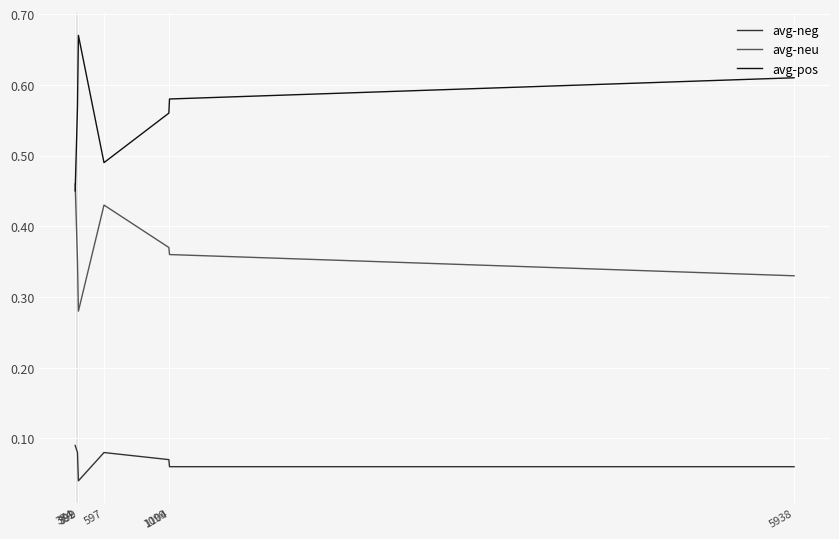

After their last crossing, which series has the higher values: avg-neu or avg-pos?

avg-pos